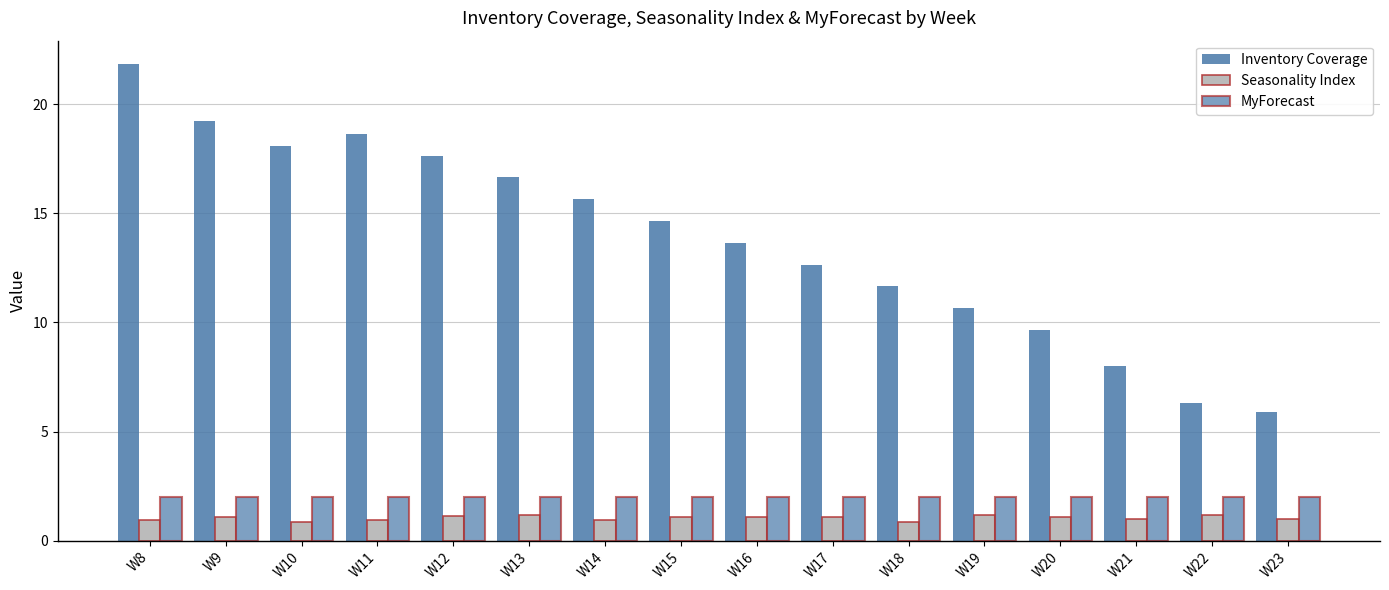

What is the sum of all MyForecast values?

32.0